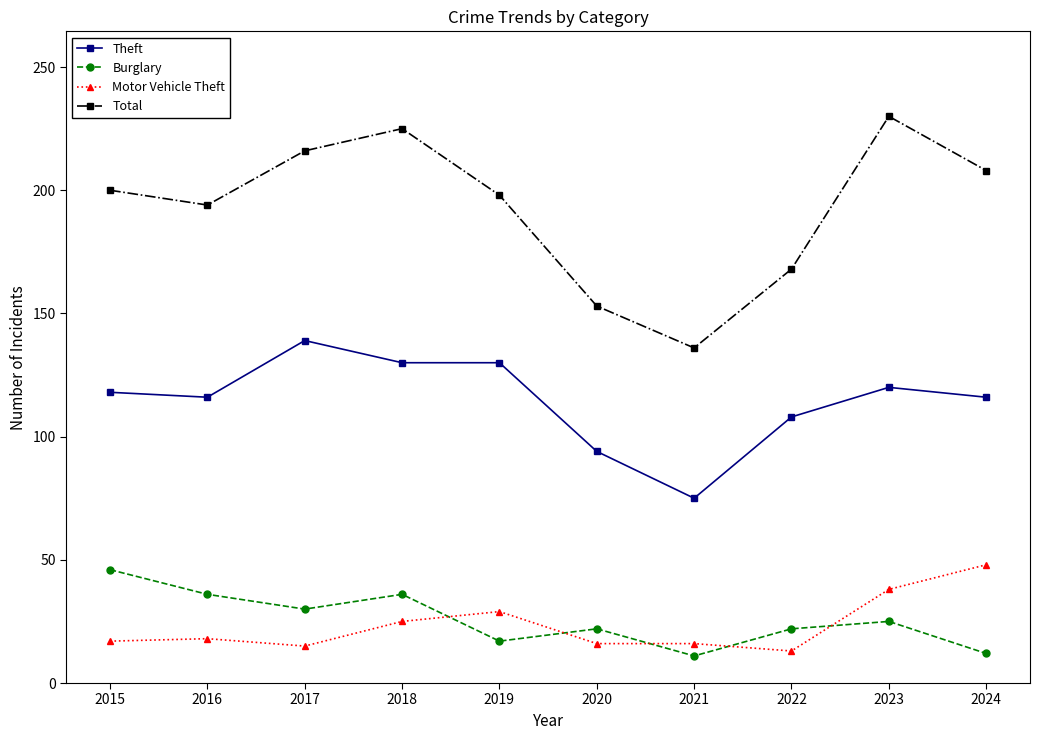

Between 2016 and 2021, which series saw the biggest shift?

Total